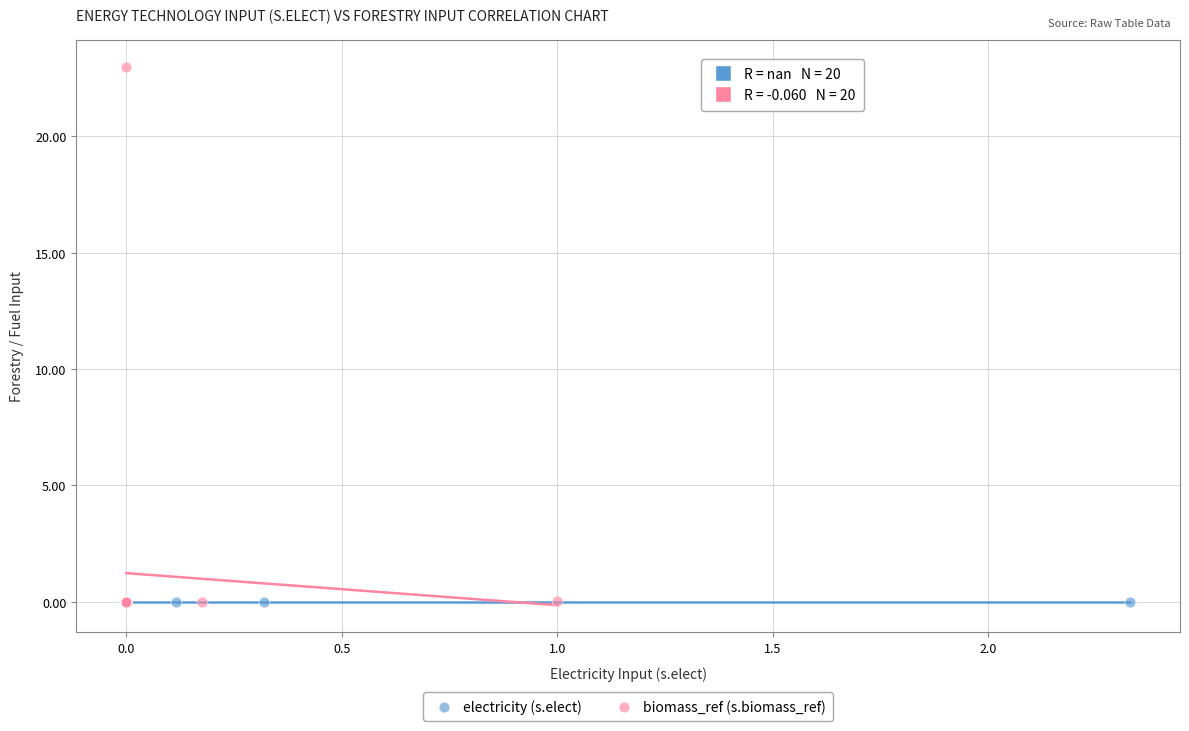

Which series contains the highest Y value?

biomass_ref (s.biomass_ref)